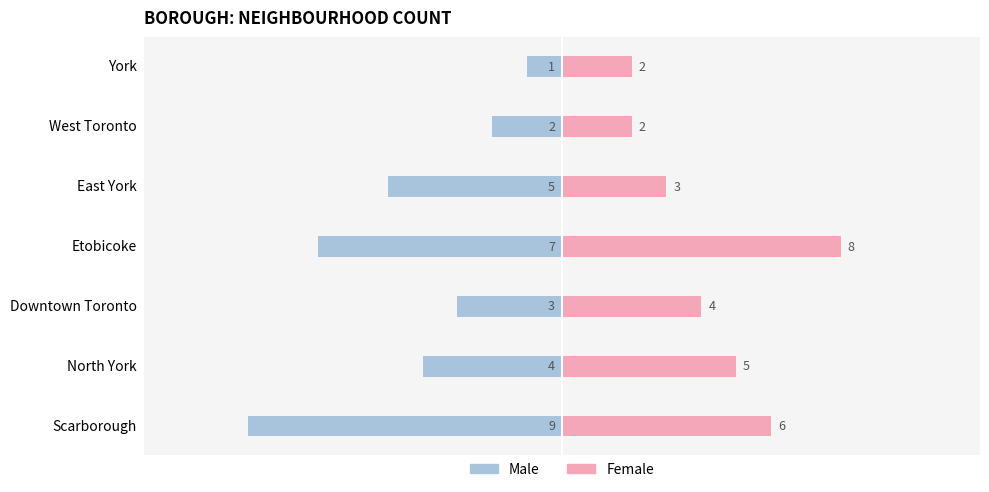

Which series has the largest range (max minus min)?

Male